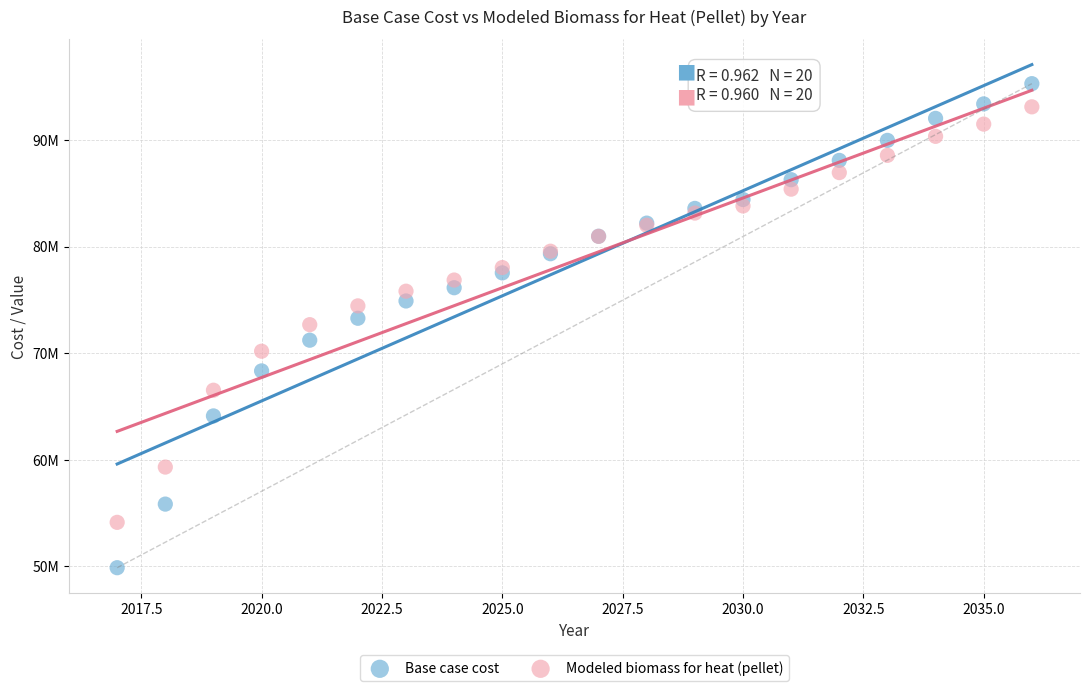

Which series has the widest spread of Y values?

Base case cost